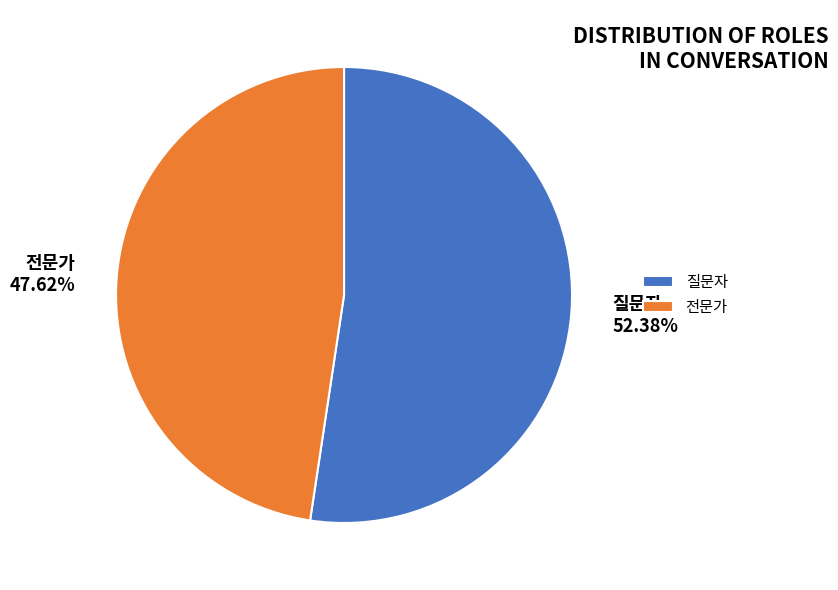

What percentage do 질문자 and 전문가 together represent?

100.0%